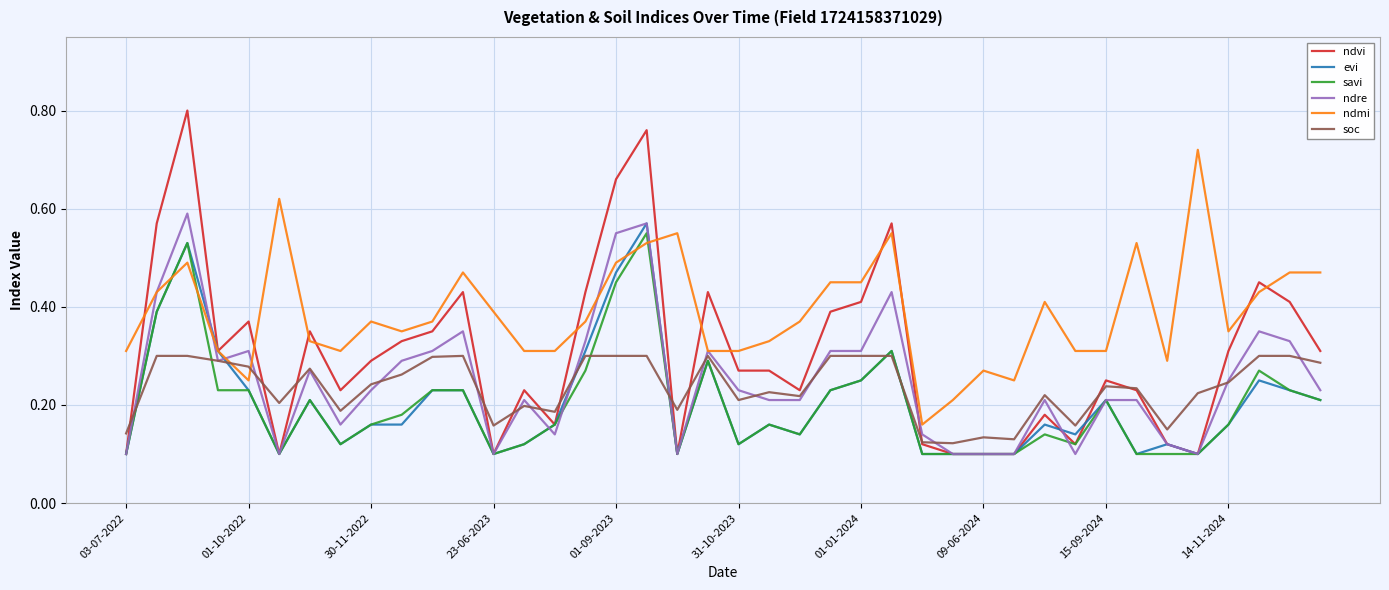

Which series has the widest spread of values?

ndvi